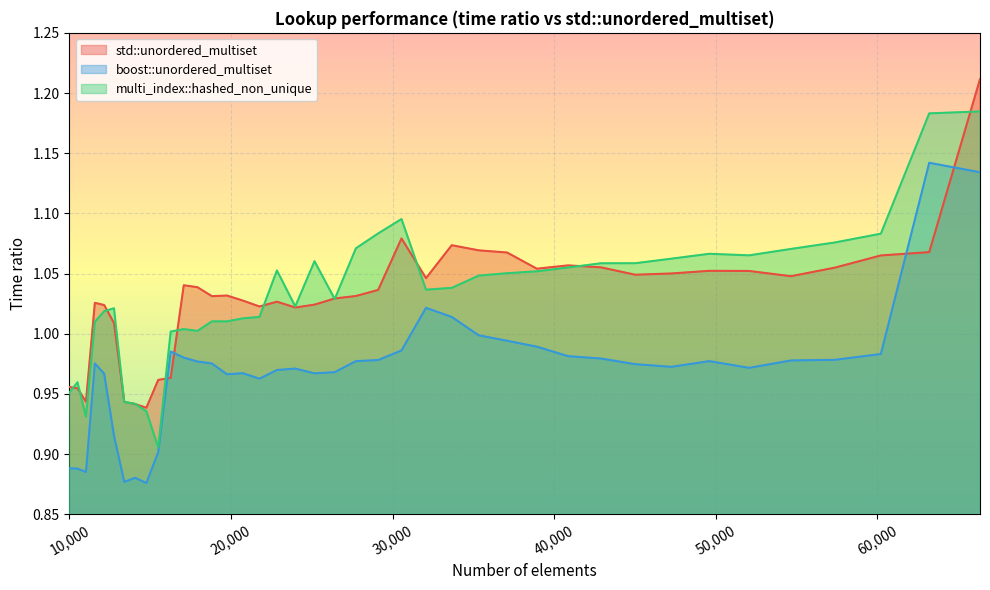

What is the difference between the highest and lowest values at 12154?

0.1